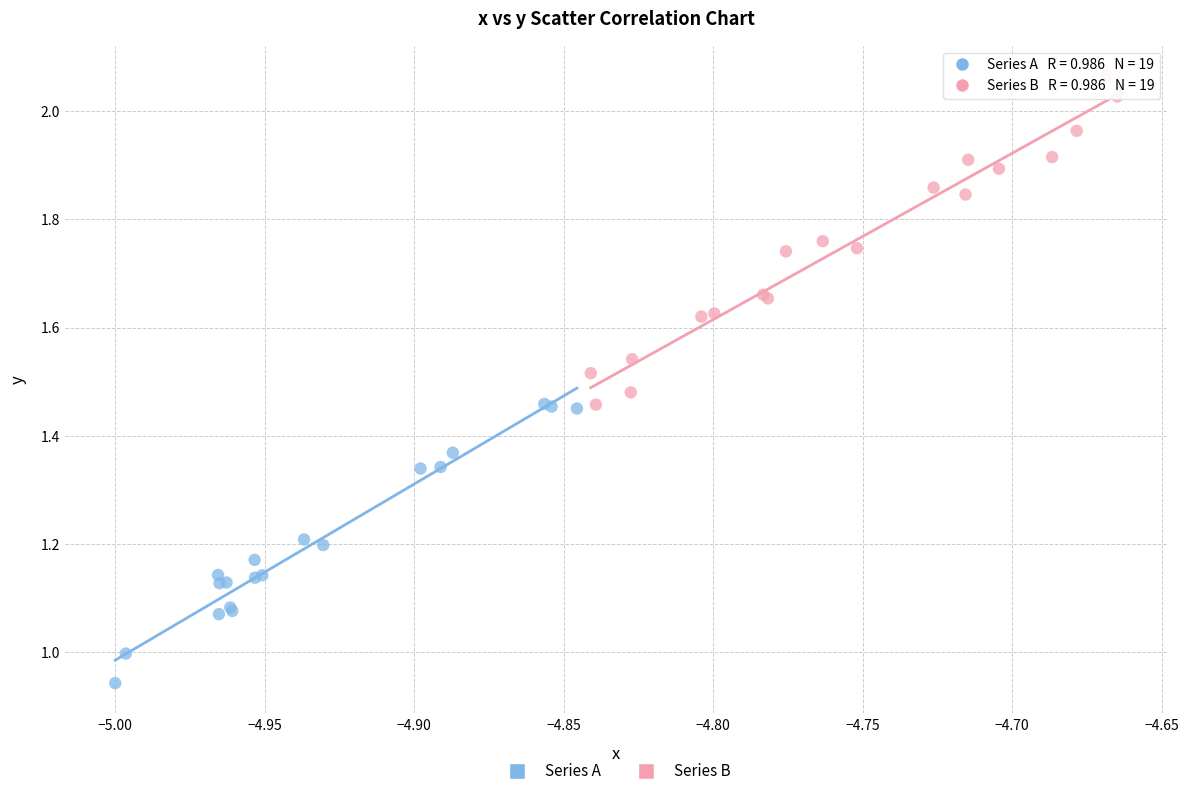

Which series has the largest Y range (max minus min)?

Series B